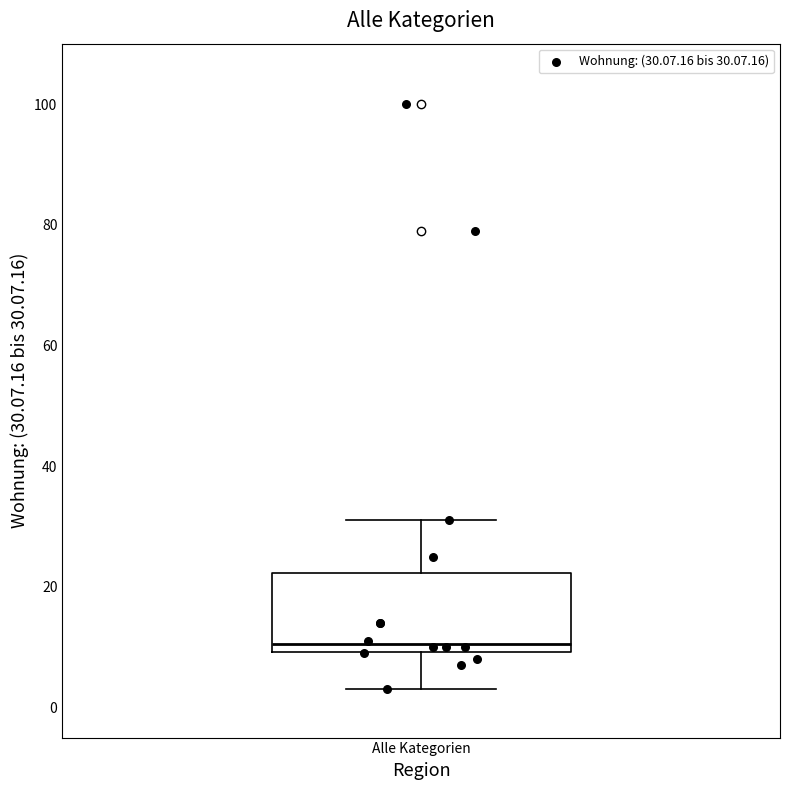

Transcribe this box plot: give where the median line is, the range the box spans, and where the two whiskers end, as read against the y-axis. The values are not printed on the chart, so give them approximately, as read against the axis.

median 10 (just above the box's lower edge), box 10 to 22, whiskers 4 to 32